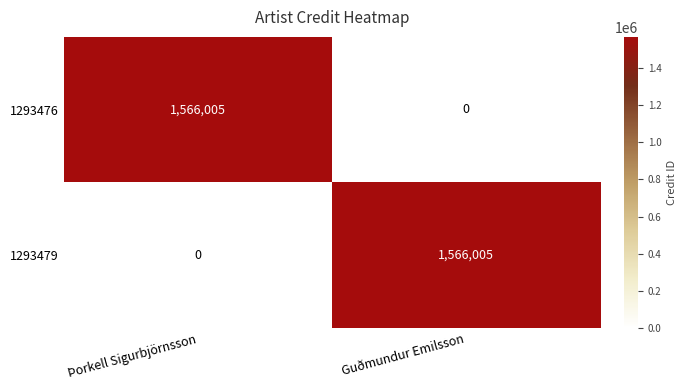

At Þorkell Sigurbjörnsson, list the series in order from smallest to largest.

1293479, 1293476